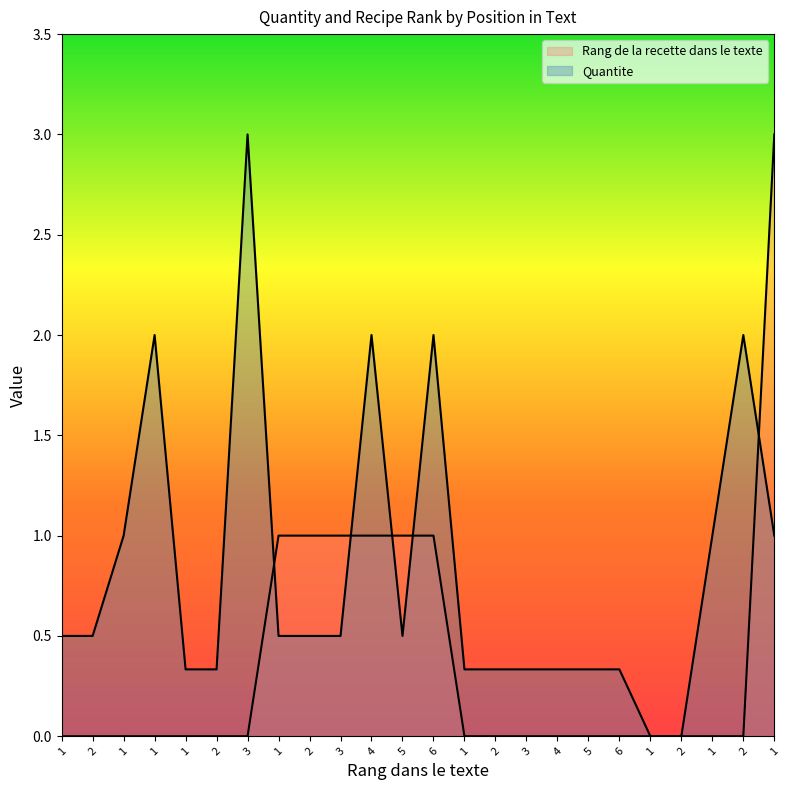

How many intersections are there between Rang de la recette dans le texte and Quantite?

5